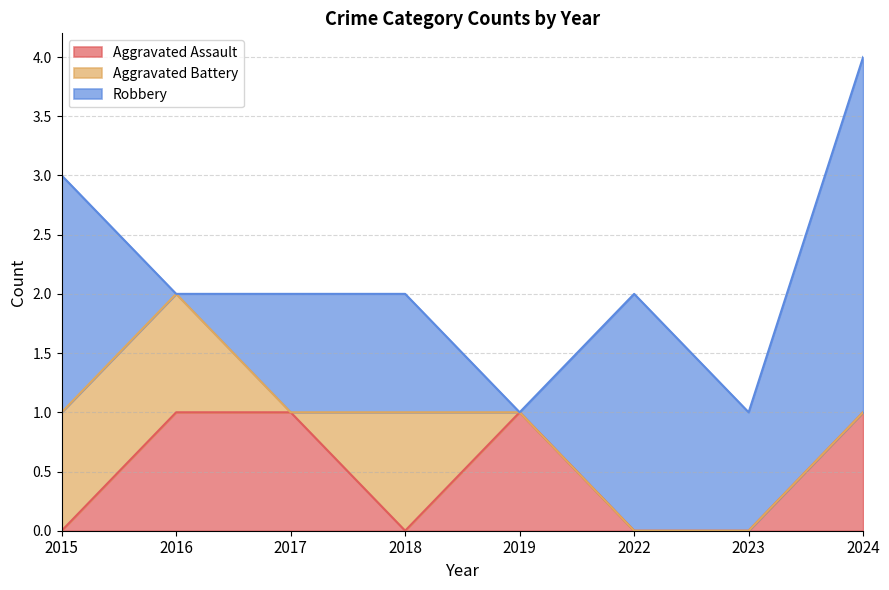

Reading left to right, transcribe all the data shown in this chart.

Aggravated Assault: 2015=0	2016=1	2017=1	2018=0	2019=1	2022=0	2023=0	2024=1
Aggravated Battery: 2015=1	2016=1	2017=0	2018=1	2019=0	2022=0	2023=0	2024=0
Robbery: 2015=2	2016=0	2017=1	2018=1	2019=0	2022=2	2023=1	2024=3